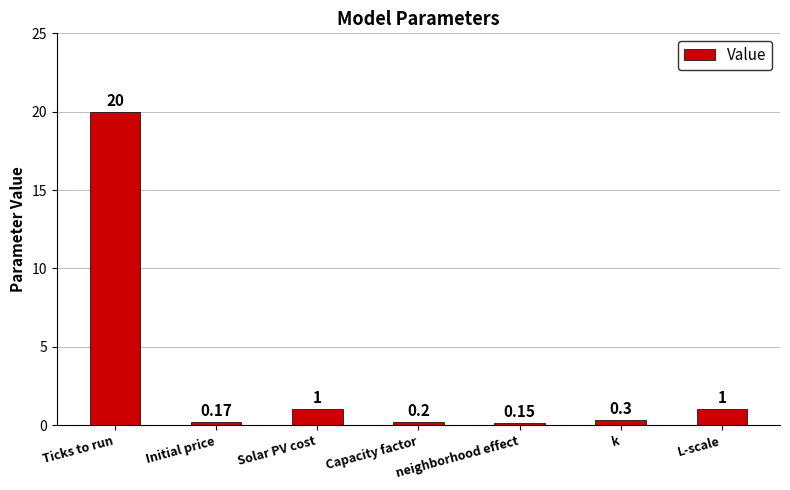

What is the label of the 1st bar from the right?

L-scale